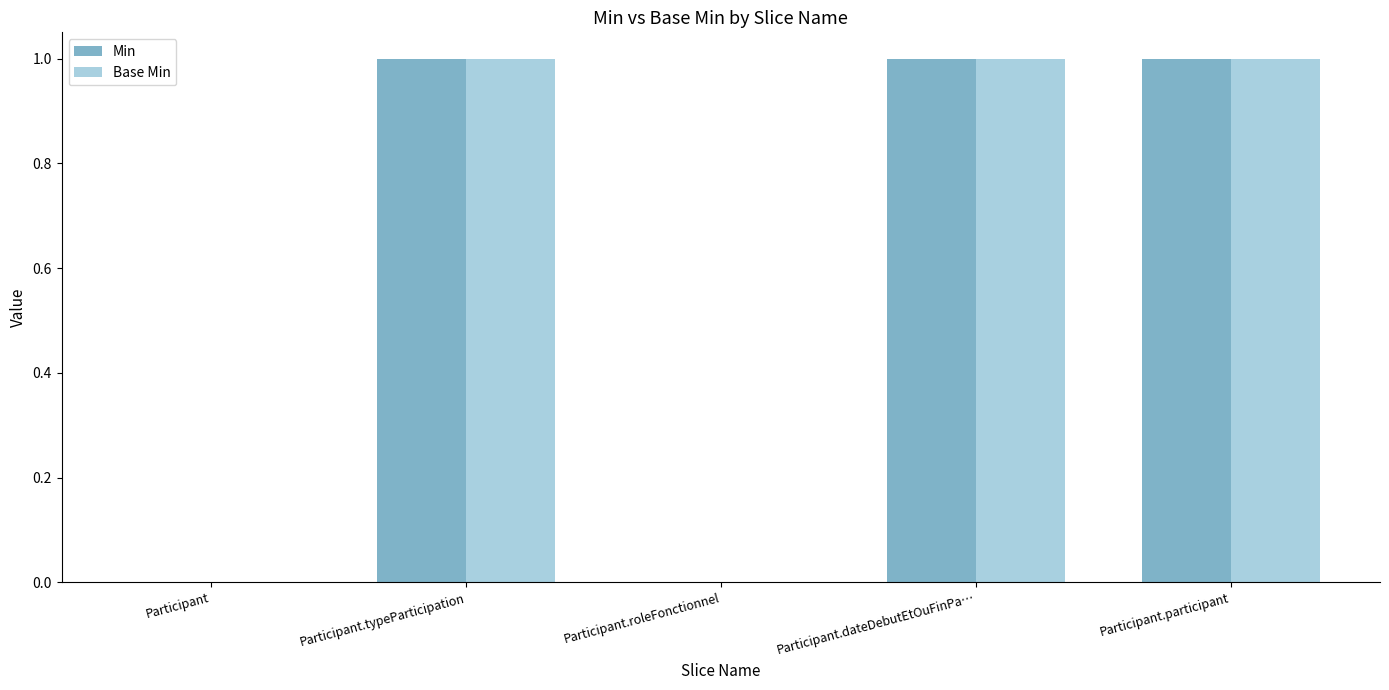

Are the bars horizontal?

No